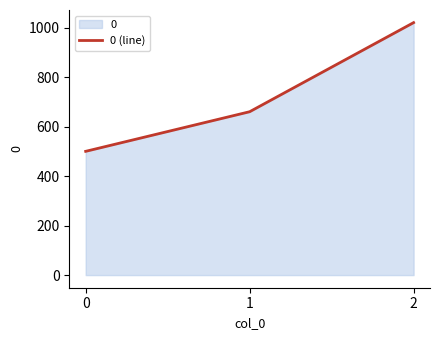

Reading left to right, what are all the values shown in this chart?

0=500	1=660	2=1020